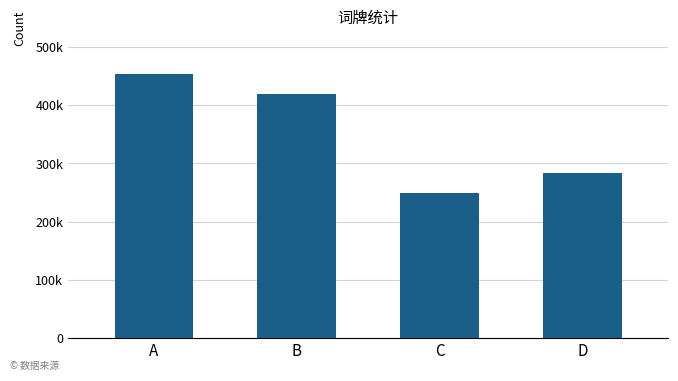

Reading left to right, transcribe all the data shown in this chart.

454188	419772	249342	283812